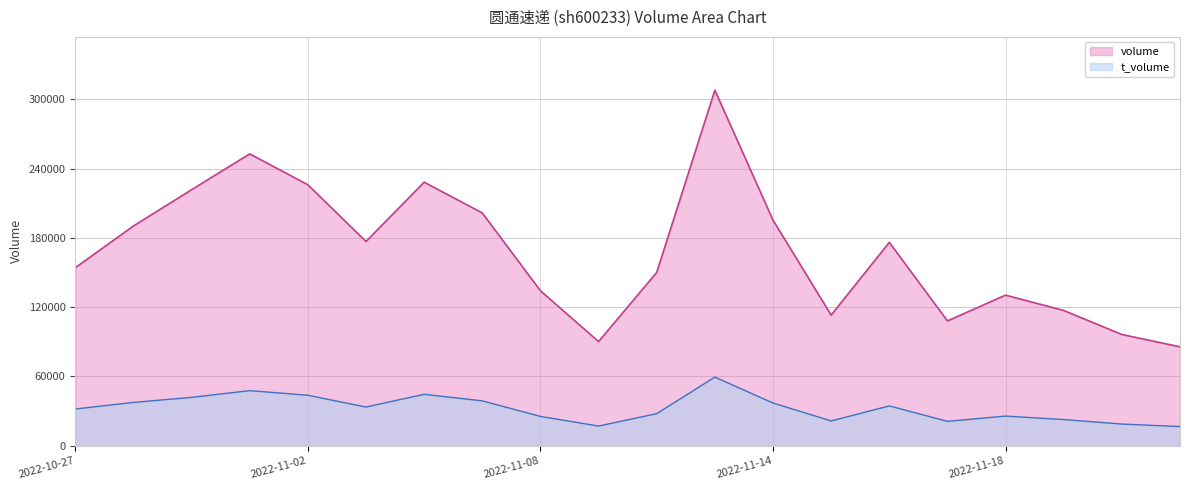

The t_volume series shows 24566 at 2022-11-04. True or false?

False